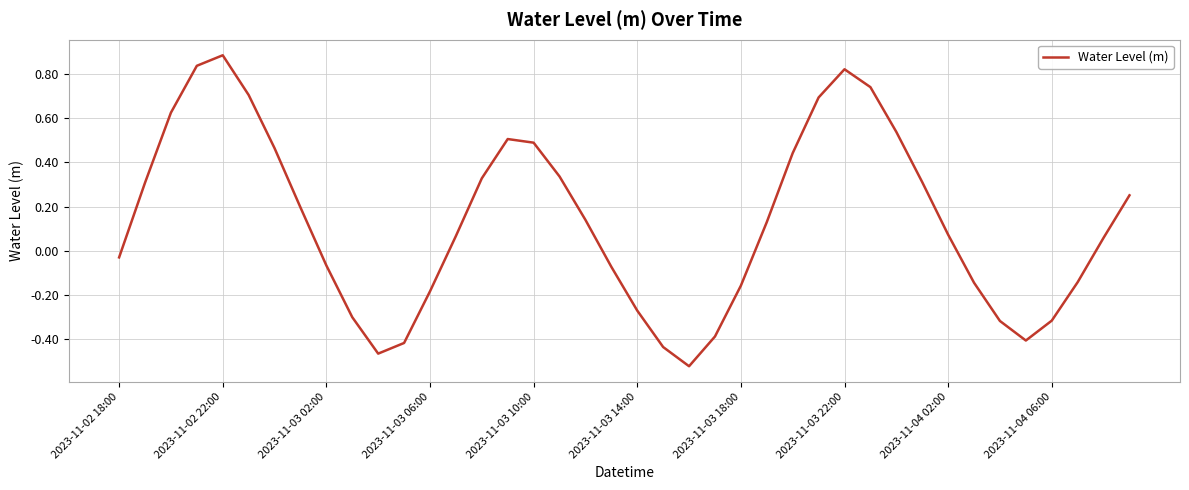

What is the difference between the maximum and minimum values?

1.4